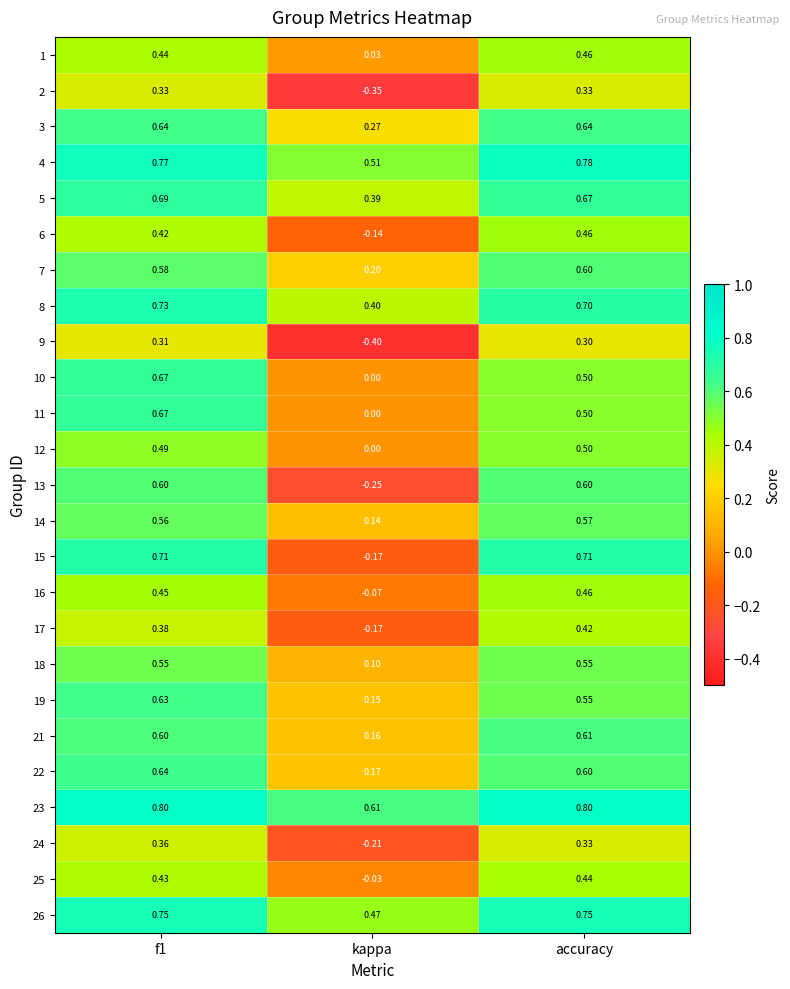

At which category does the chart reach its minimum across all series?

kappa